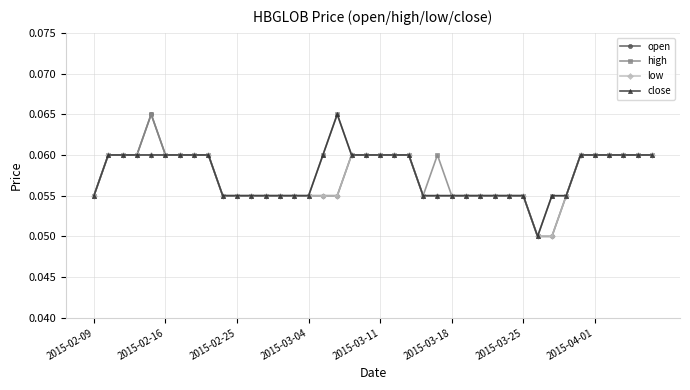

Does the chart have visible grid lines?

Yes